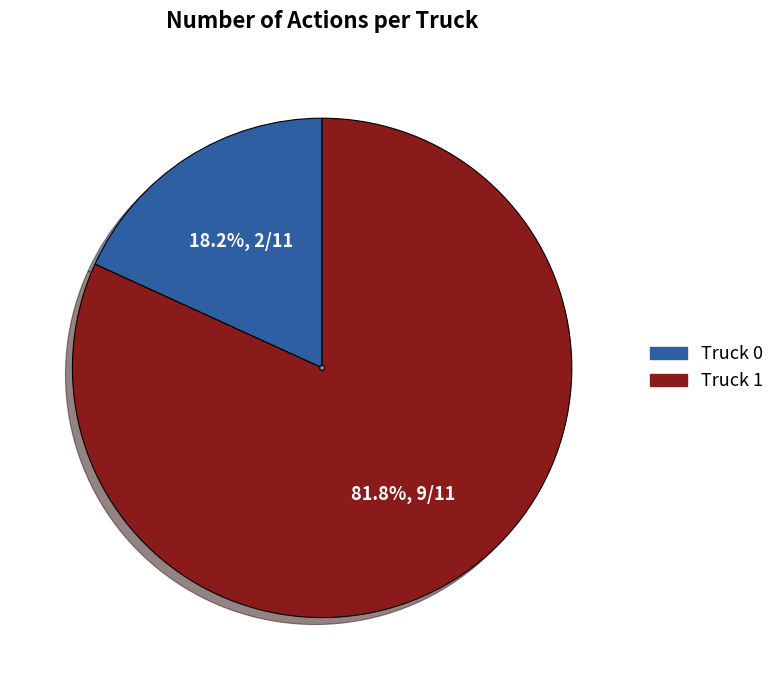

What percentage is the Truck 0 slice, to the nearest percent?

18%